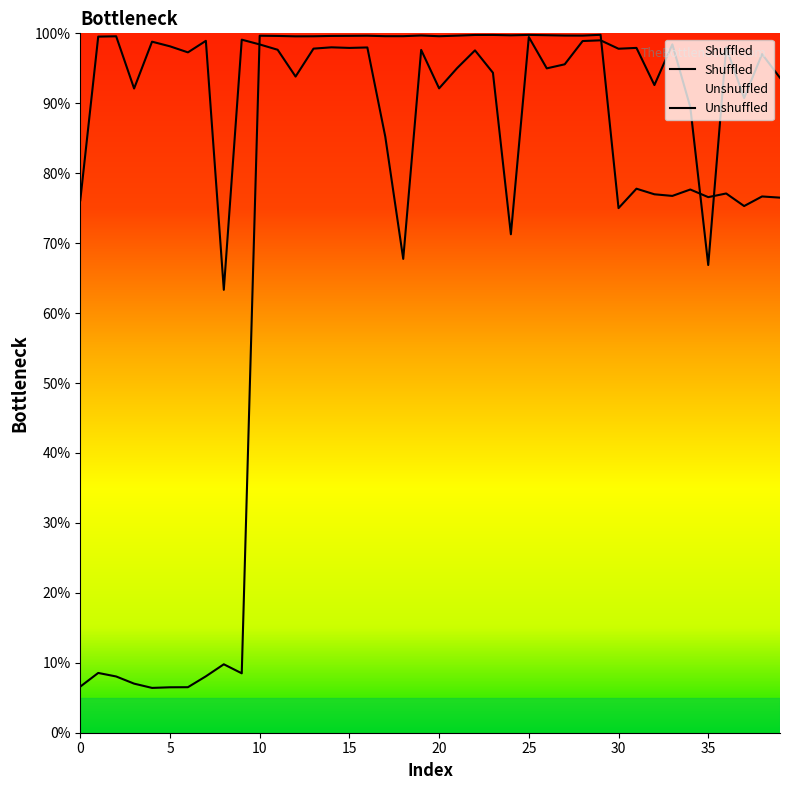

What is the label of the 8th point from the left?

7